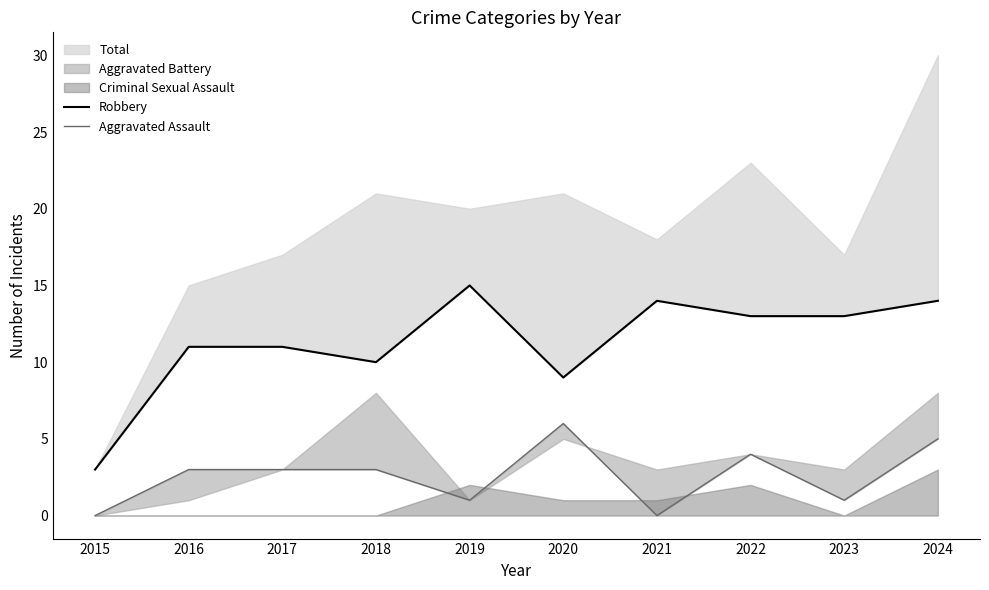

What is the sum of all Robbery values?

113